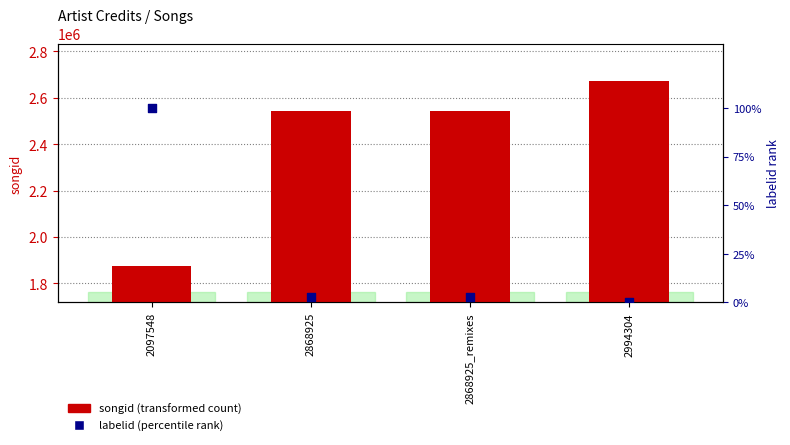

At which category is the sum across all series the highest?

2994304